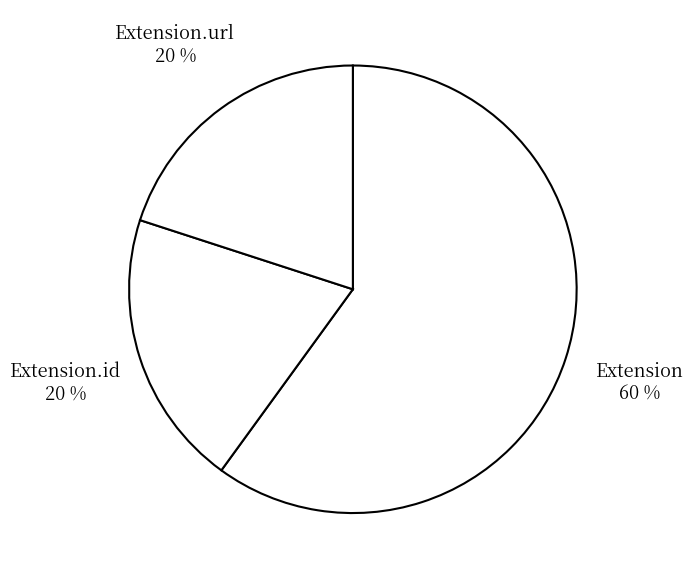

What is the largest slice in the pie chart?

Extension